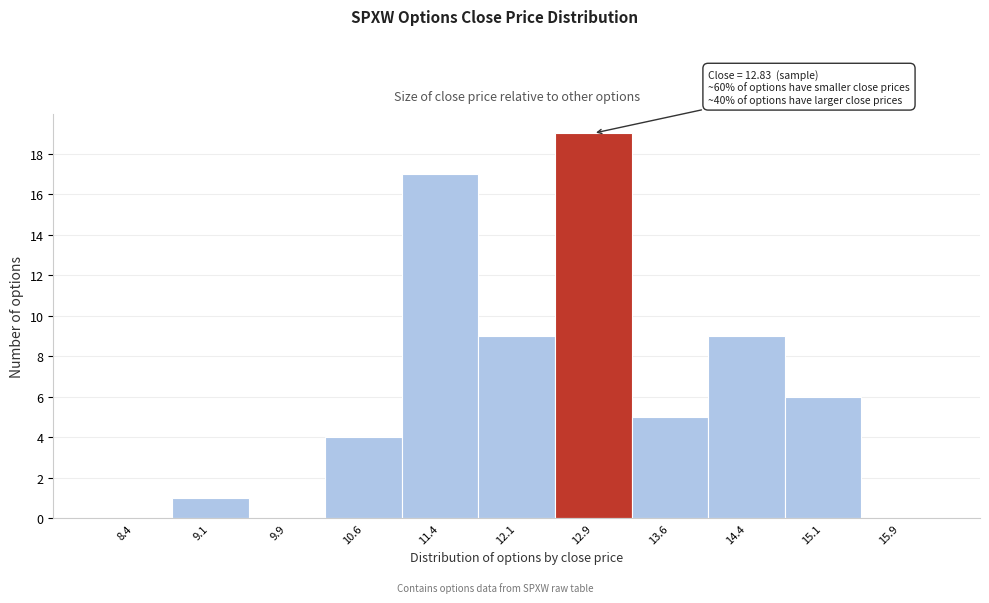

Which range on the x-axis has the tallest bar?

12.50 to 13.25